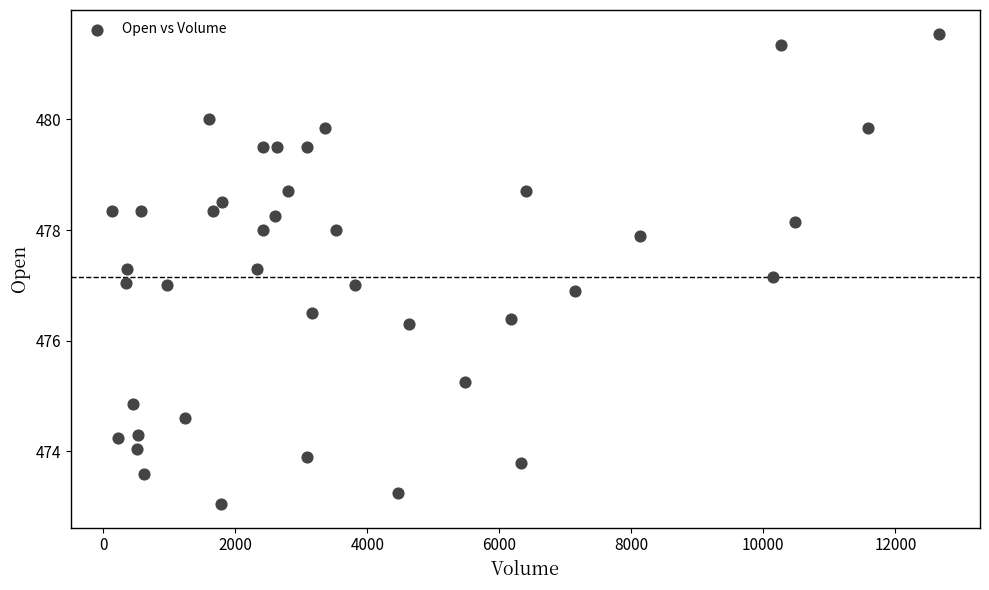

What is the range of Y values (max minus min)?

8.5